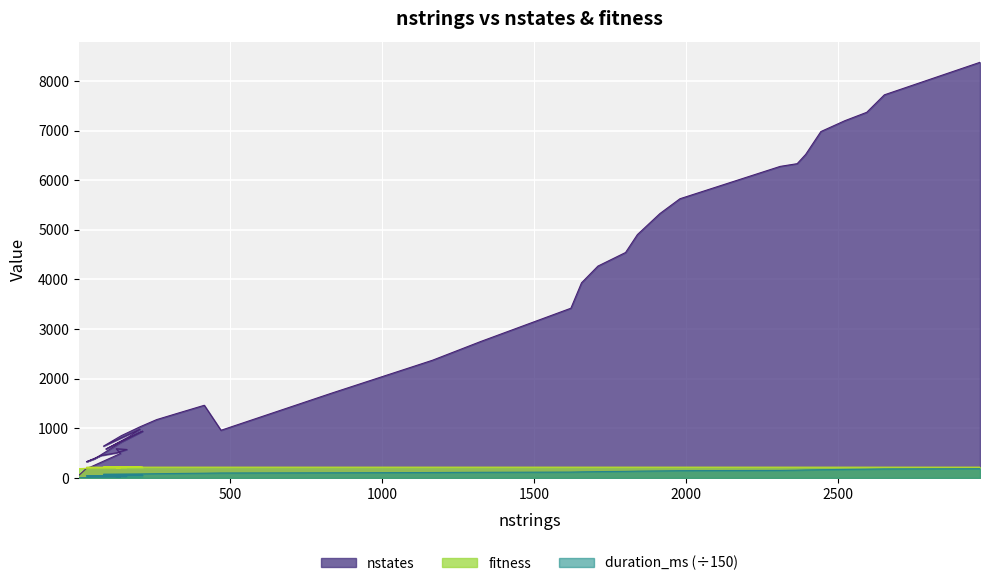

Which series has the largest total across all categories?

nstates